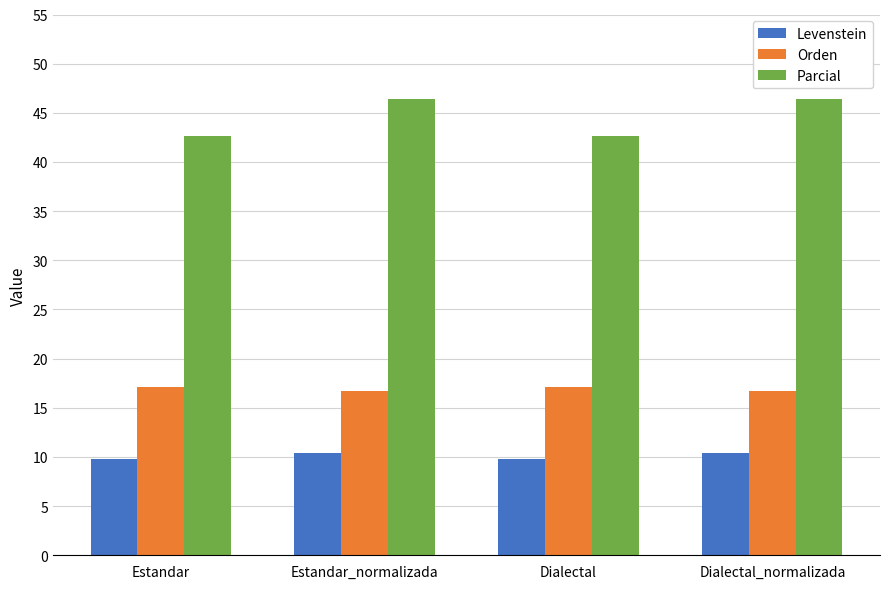

What value does the Levenstein series have at Dialectal_normalizada?

10.4